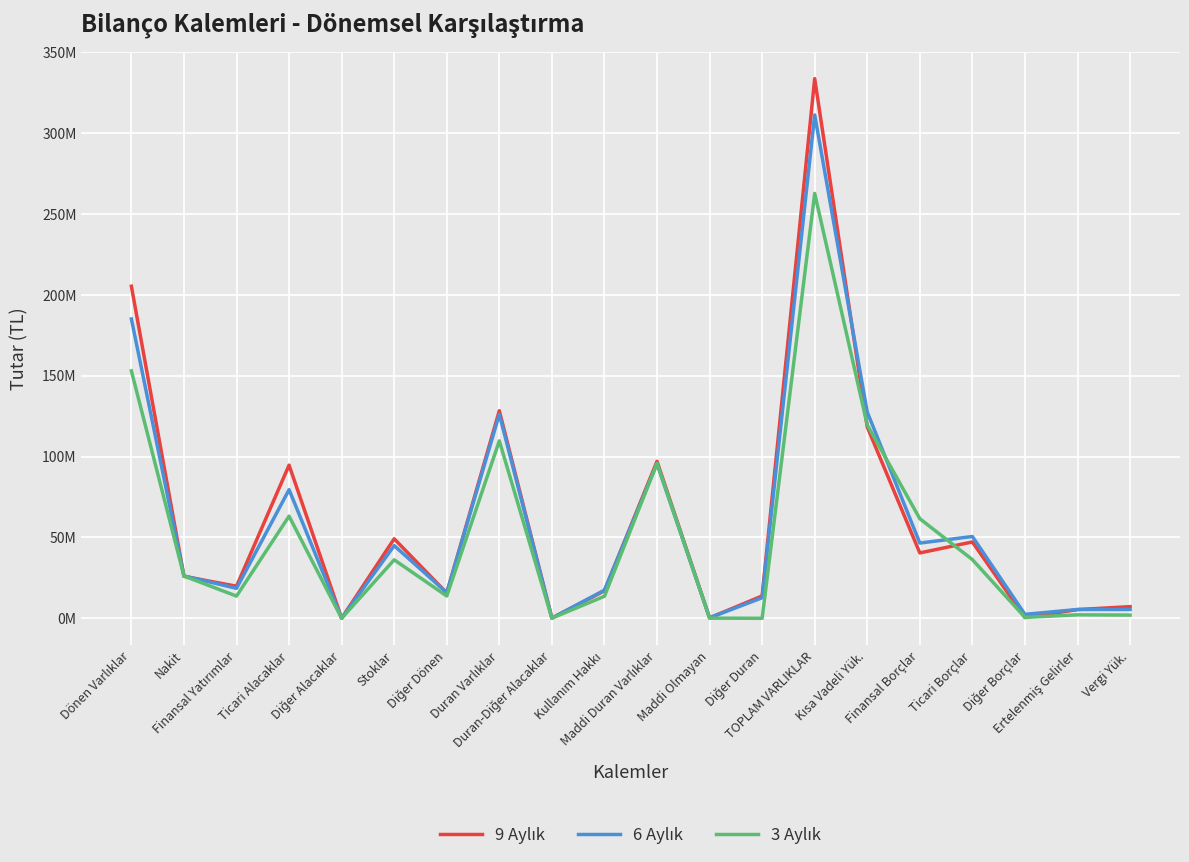

True or false: 9 Aylık and 3 Aylık cross at least once.

True